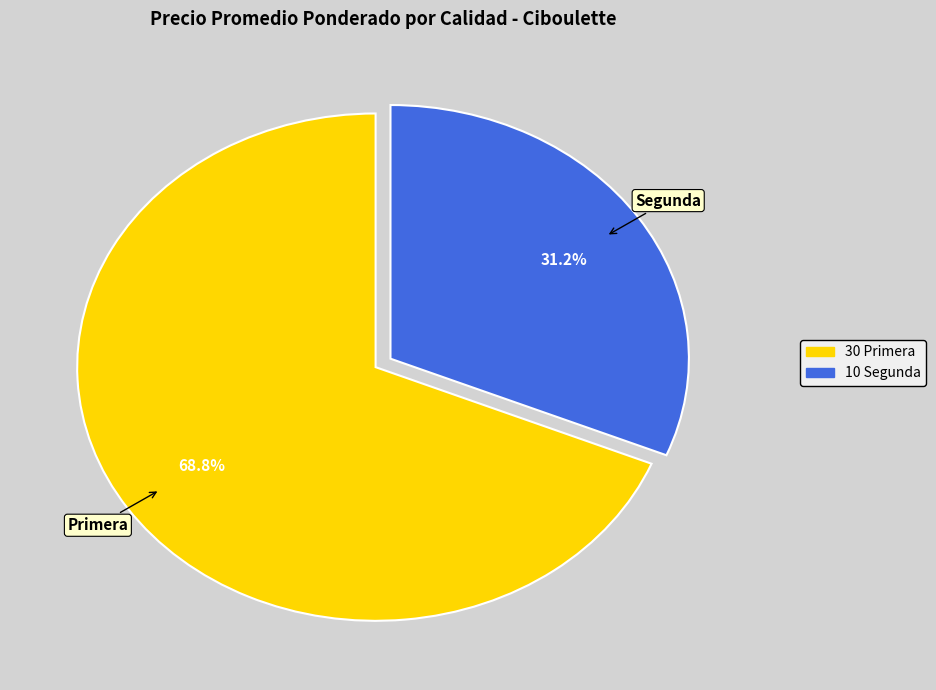

To the nearest percent, what is the difference between the largest and smallest slice percentages?

38%